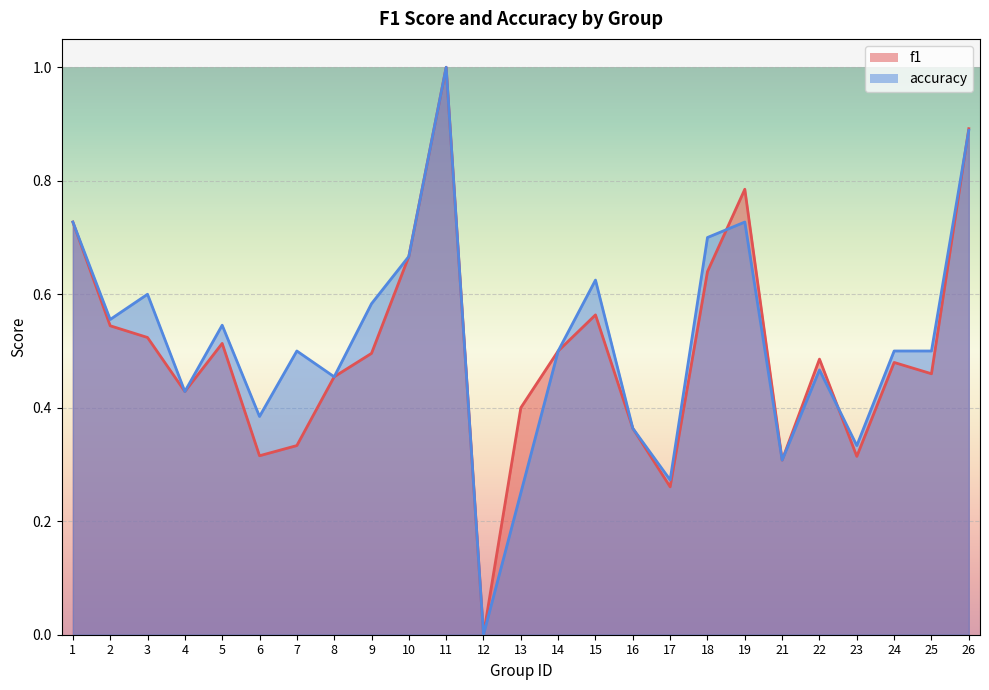

What is the value of the f1 point at the 25th from the left?

0.9